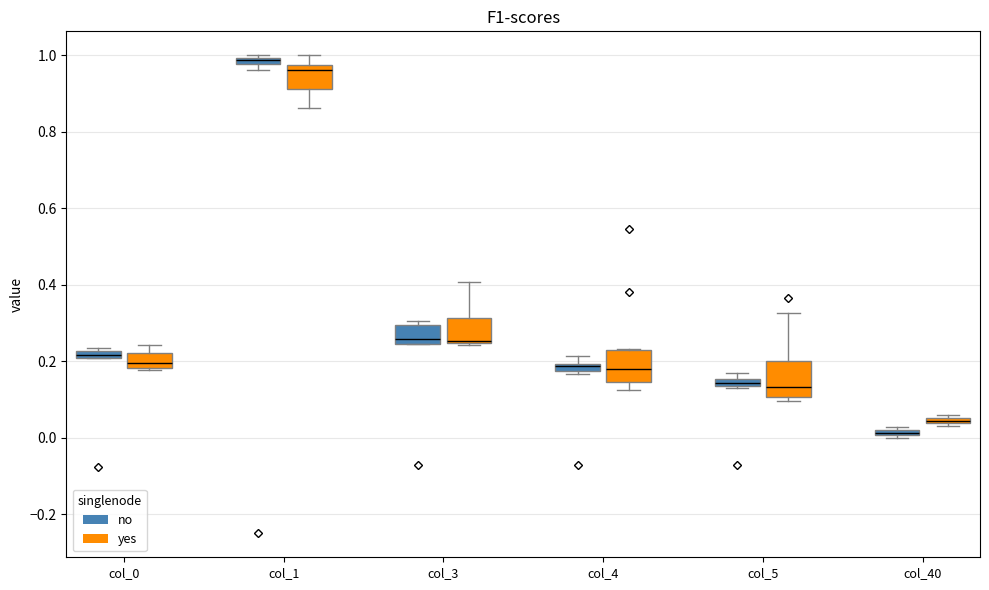

Where is the upper edge of the box for col_4 (no) on the y-axis? The values are not printed on the chart, so give them approximately, as read against the axis.

0.20